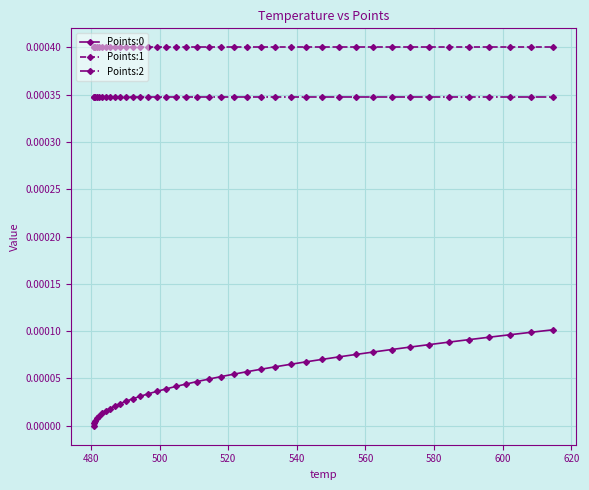

True or false: Points:1 and Points:0 cross at least once.

False